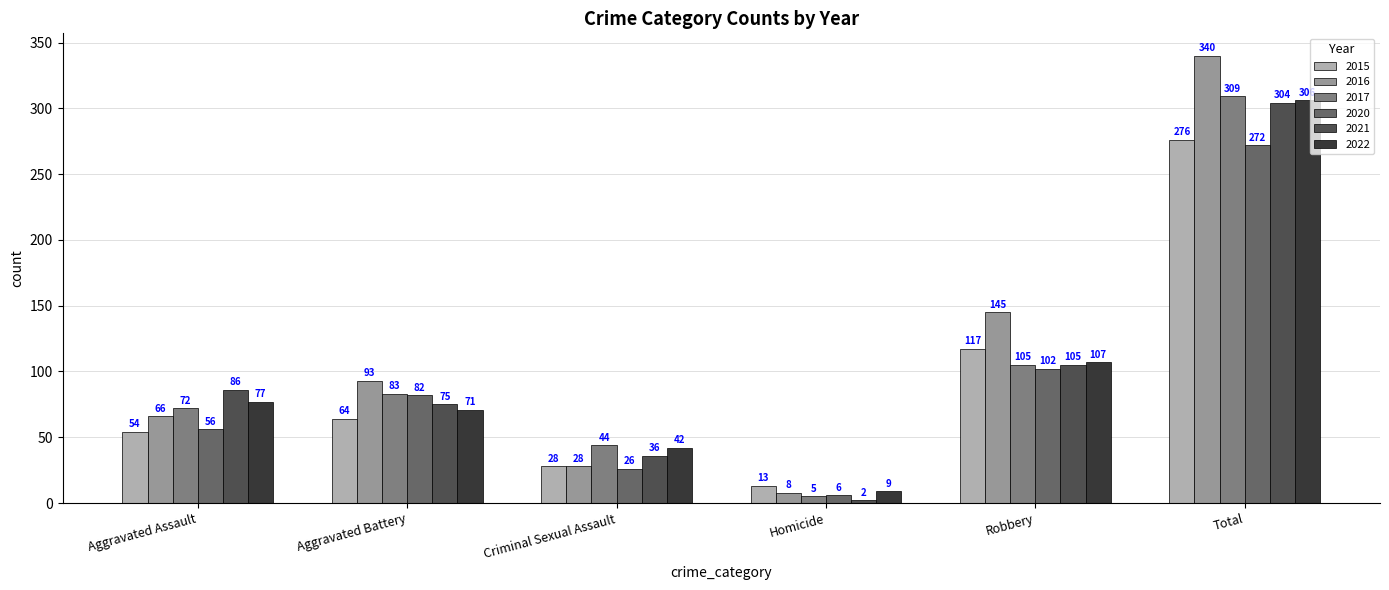

What is the difference between the highest and lowest values at Aggravated Battery?

29